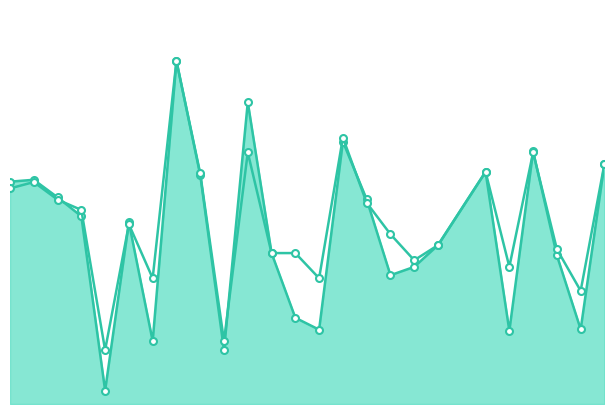

Rank the series by their average value, from lowest to highest.

f1_line, accuracy_line